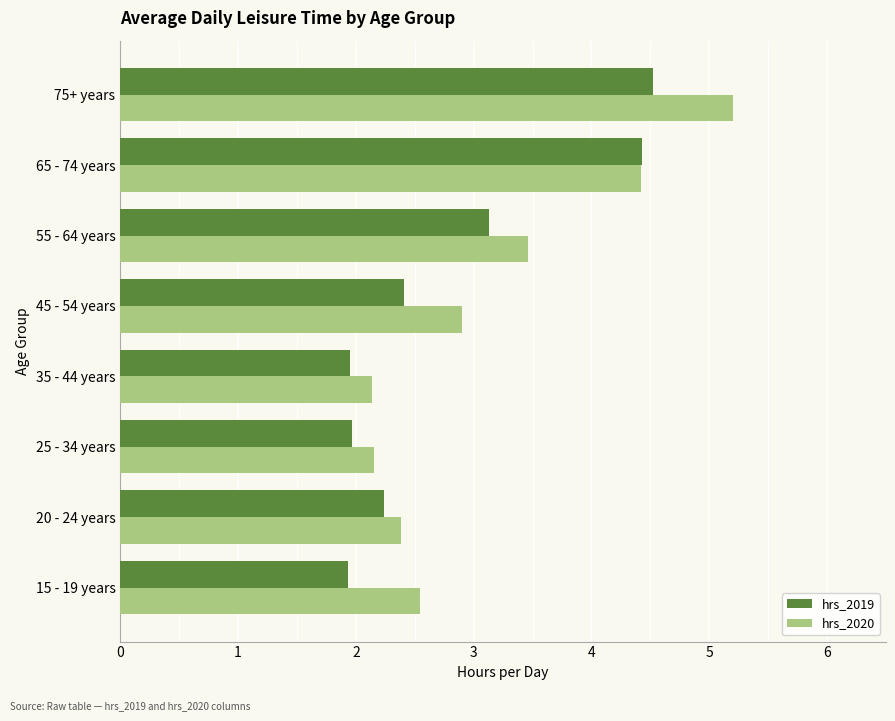

What is the sum of all hrs_2019 values?

22.6